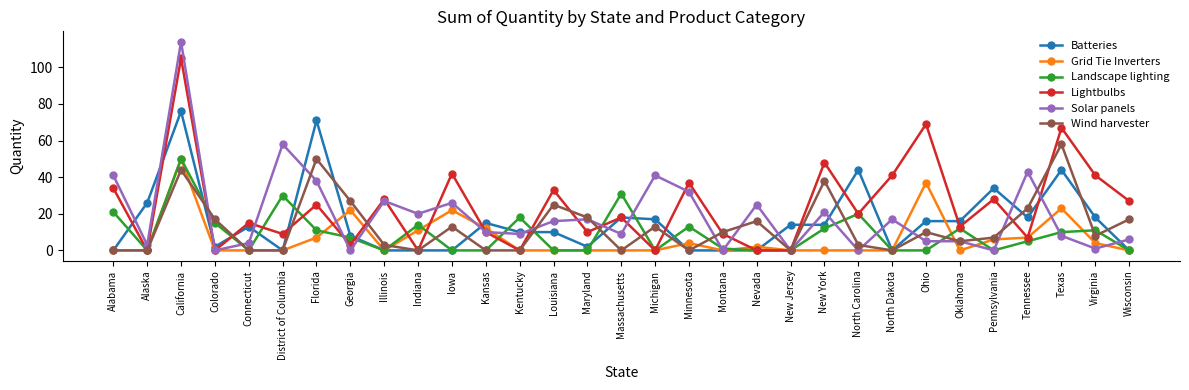

Which series has the widest spread of values?

Solar panels